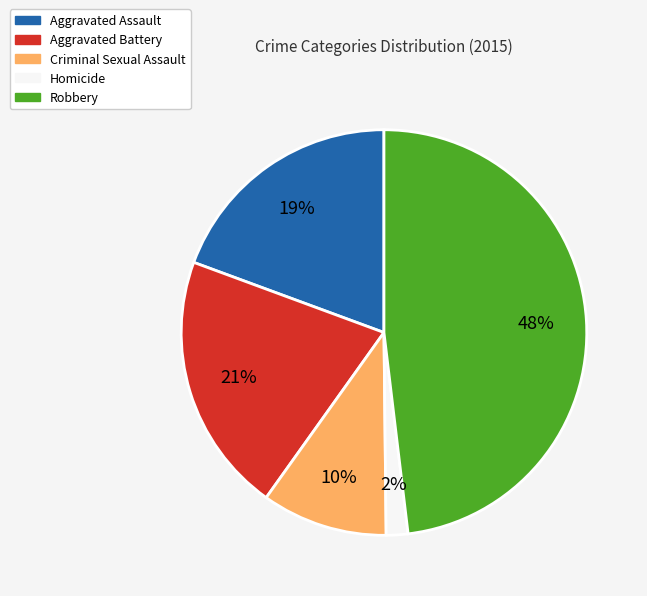

Rank the categories by value from highest to lowest.

Robbery, Aggravated Battery, Aggravated Assault, Criminal Sexual Assault, Homicide